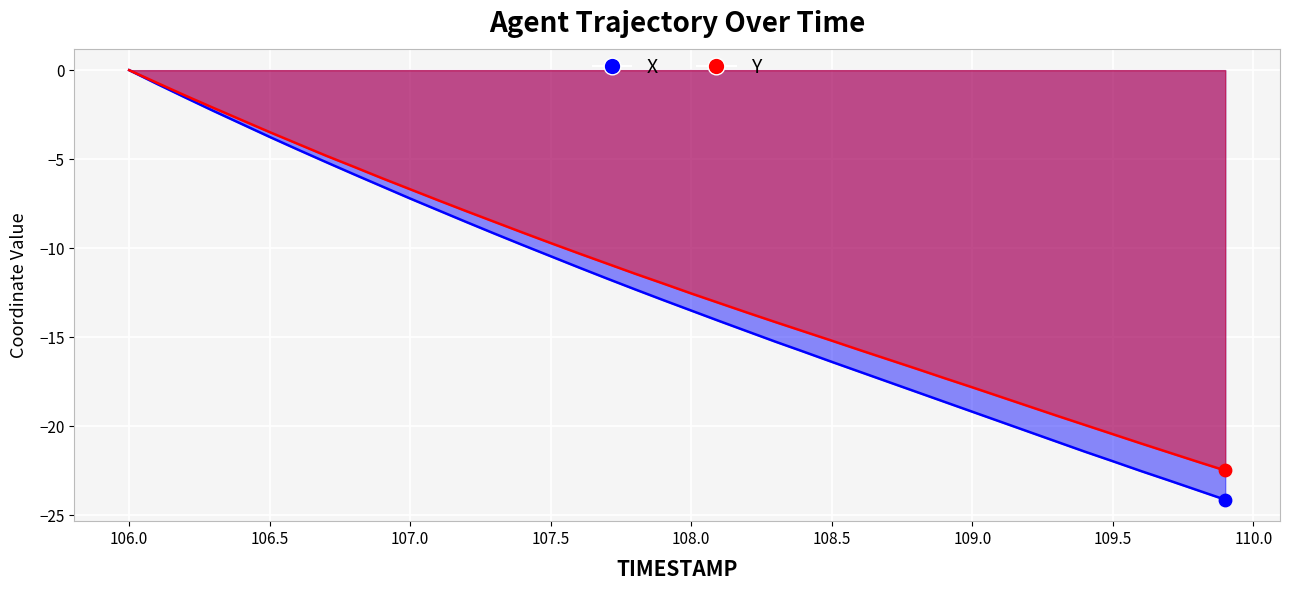

At which category is the sum across all series the highest?

106.0